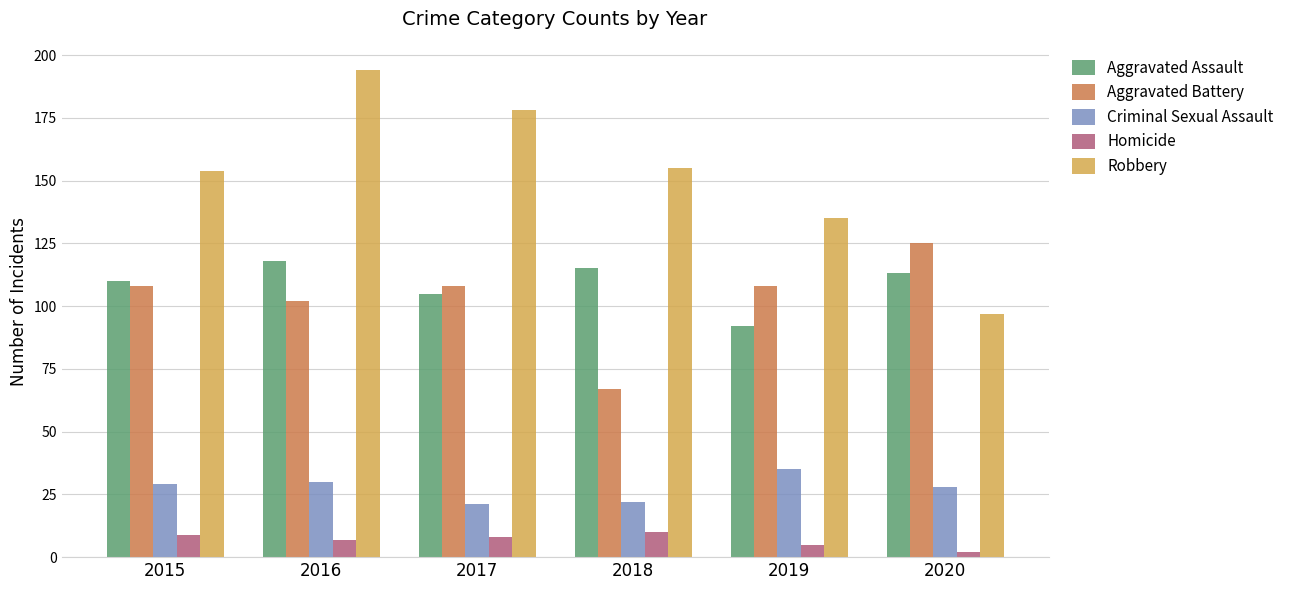

Is the value of Aggravated Assault at 2019 greater than the value of Criminal Sexual Assault at 2019?

Yes